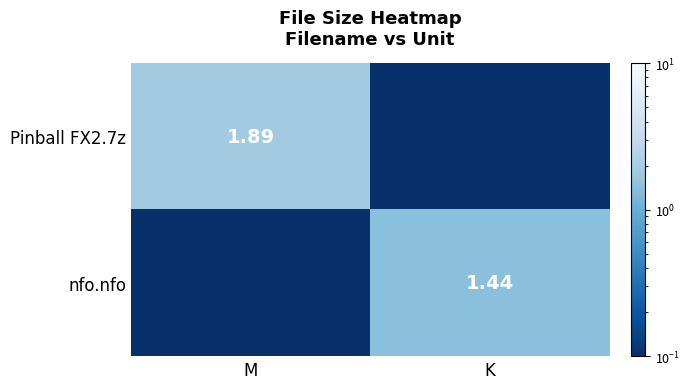

How many categories are shown in the chart?

2